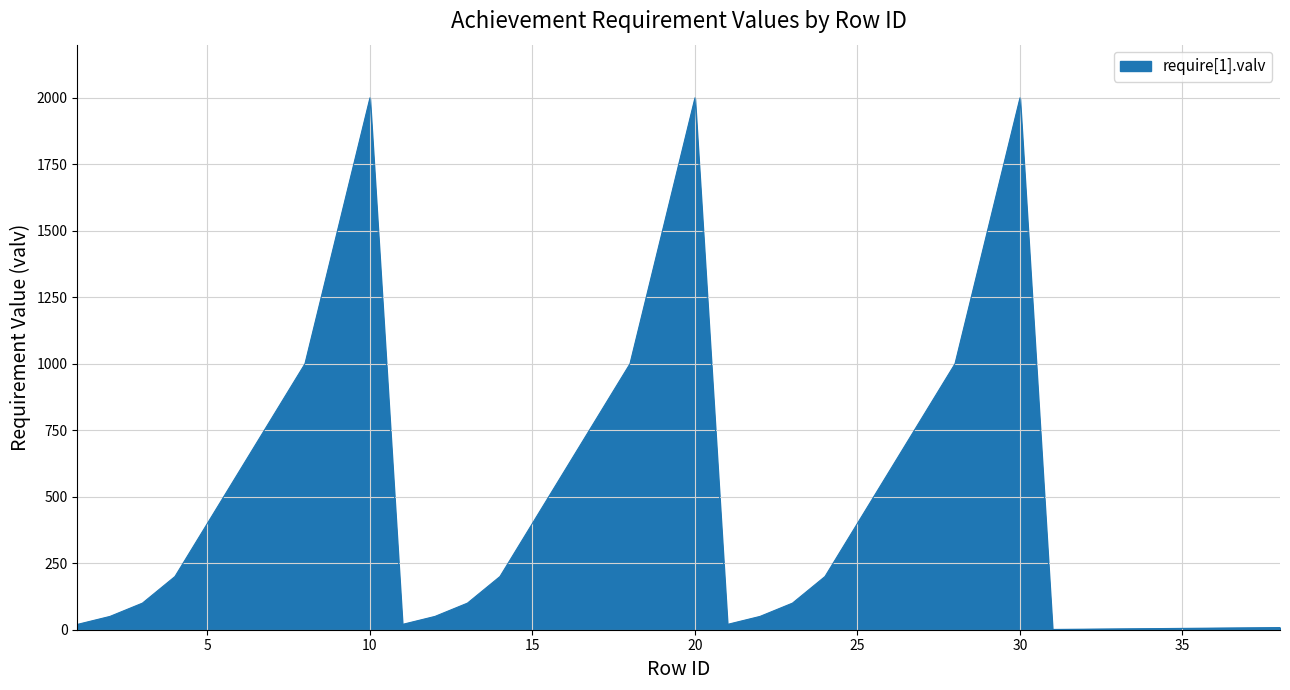

What is the greatest value displayed?

2000